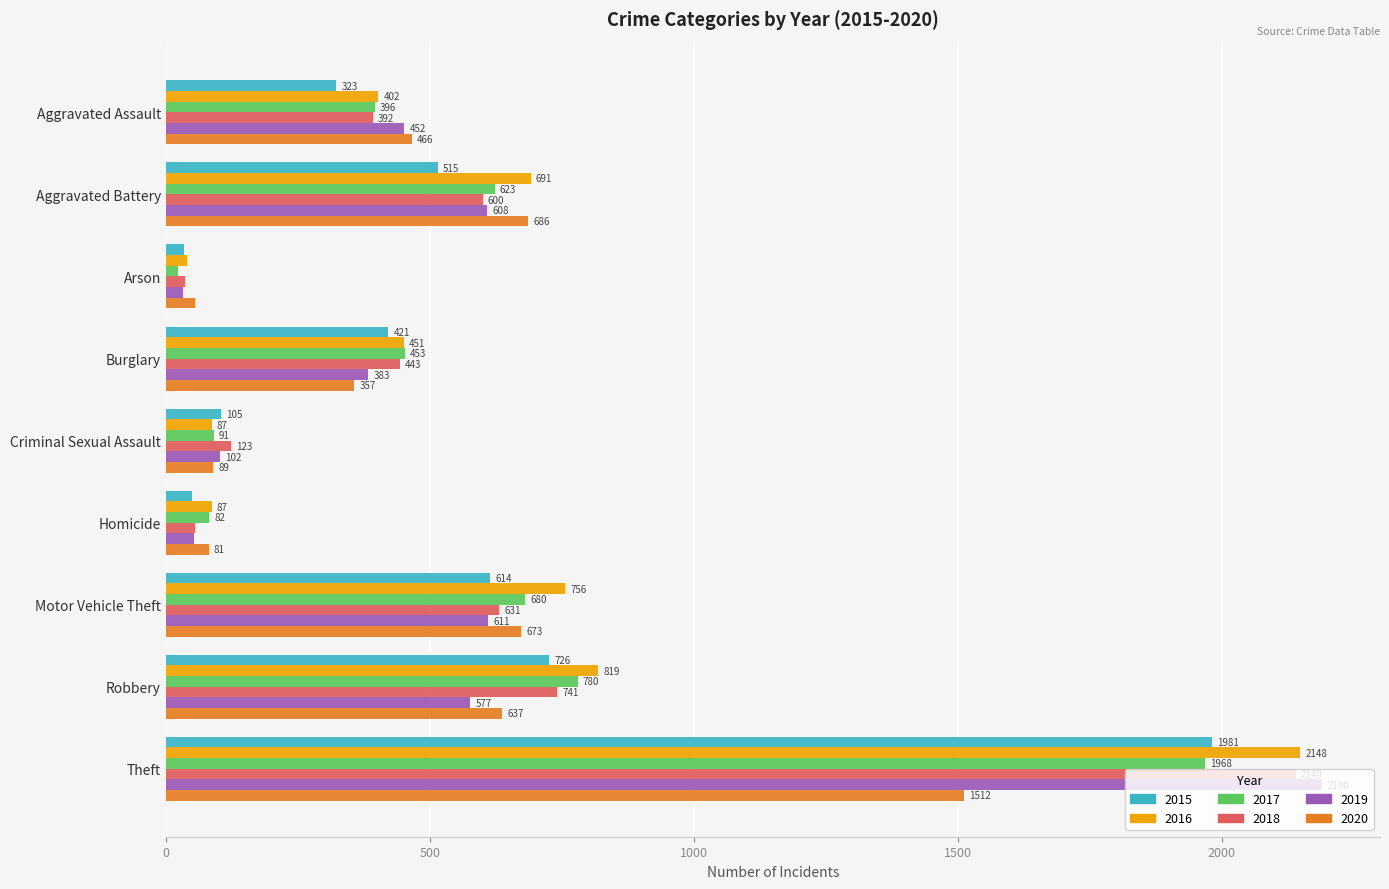

Is the value of 2020 at Aggravated Battery greater than the value of 2015 at Burglary?

Yes